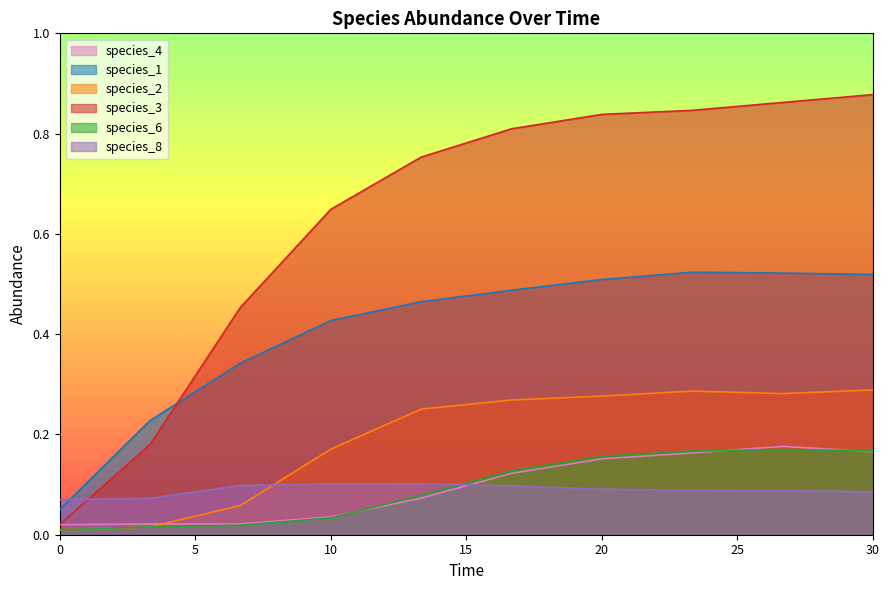

True or false: species_4 and species_8 intersect in this chart.

True